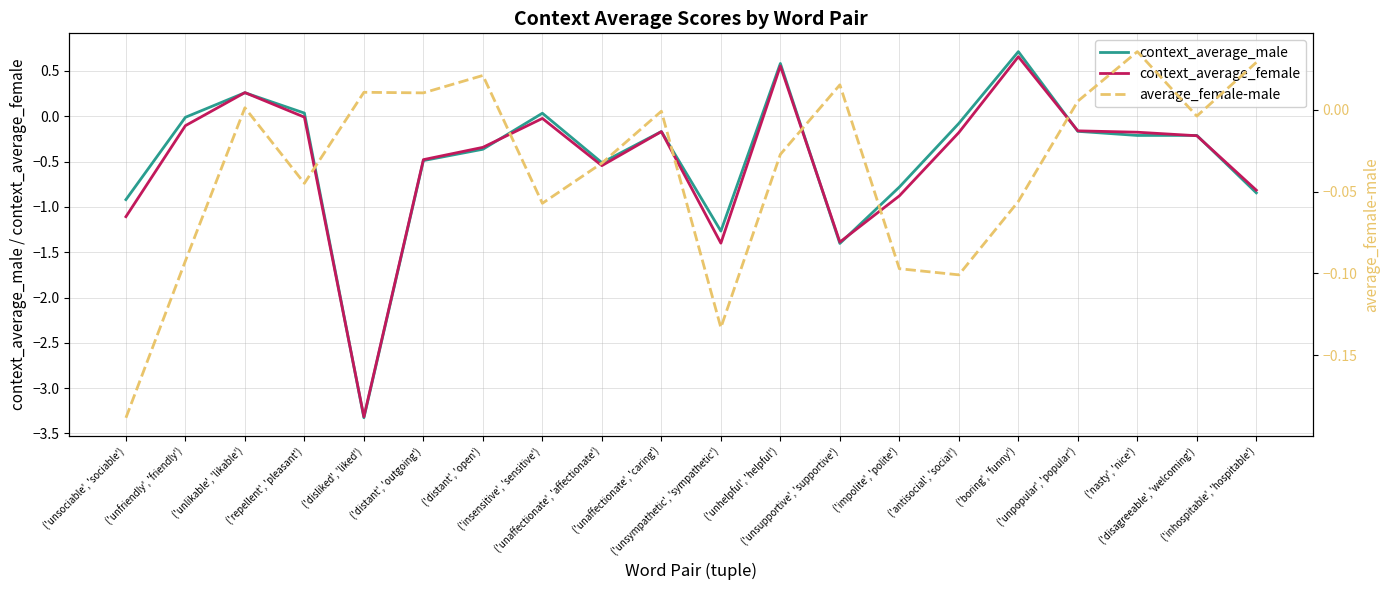

At which label does context_average_female reach its peak?

('boring', 'funny')